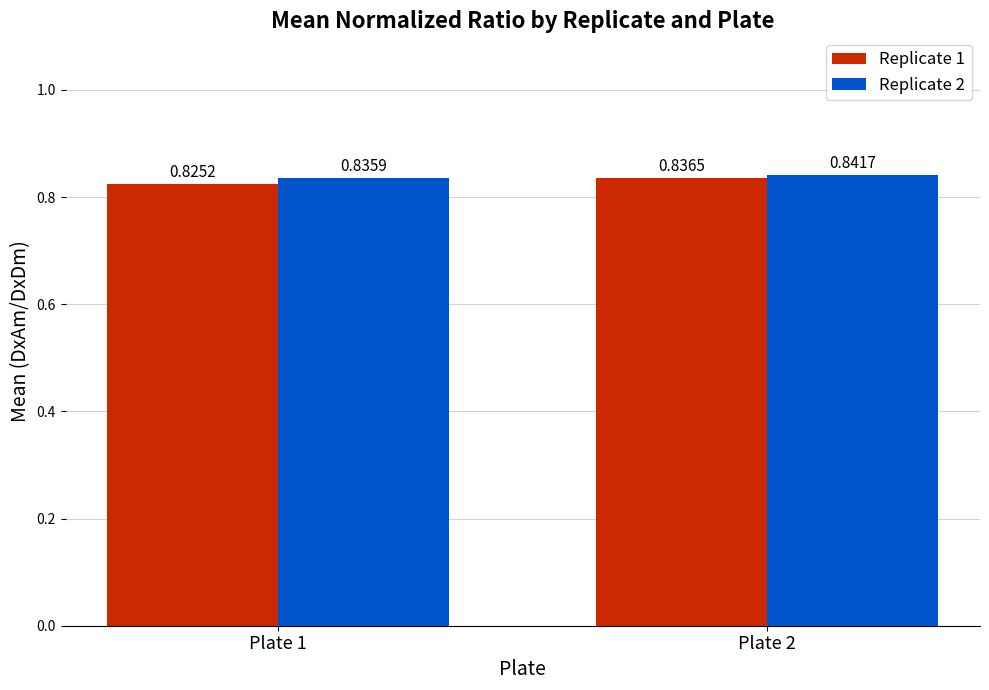

Is it true that Replicate 1 equals 0.4 at Plate 2?

False